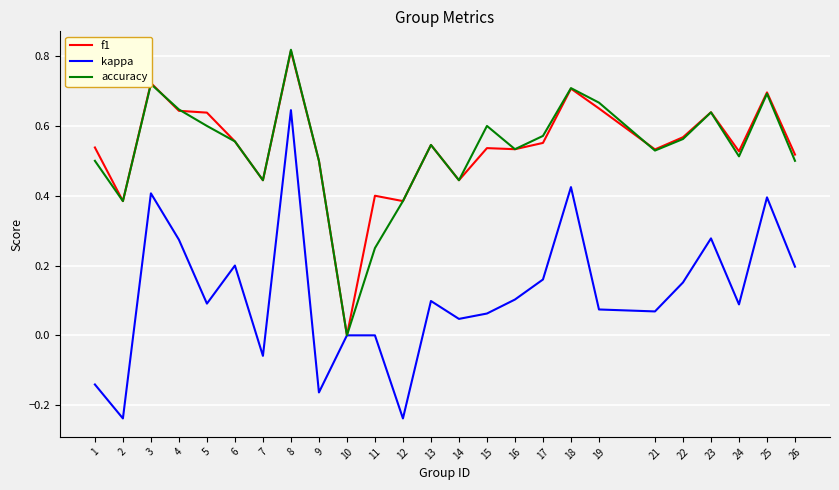

Does the chart display data point markers on the line(s)?

No